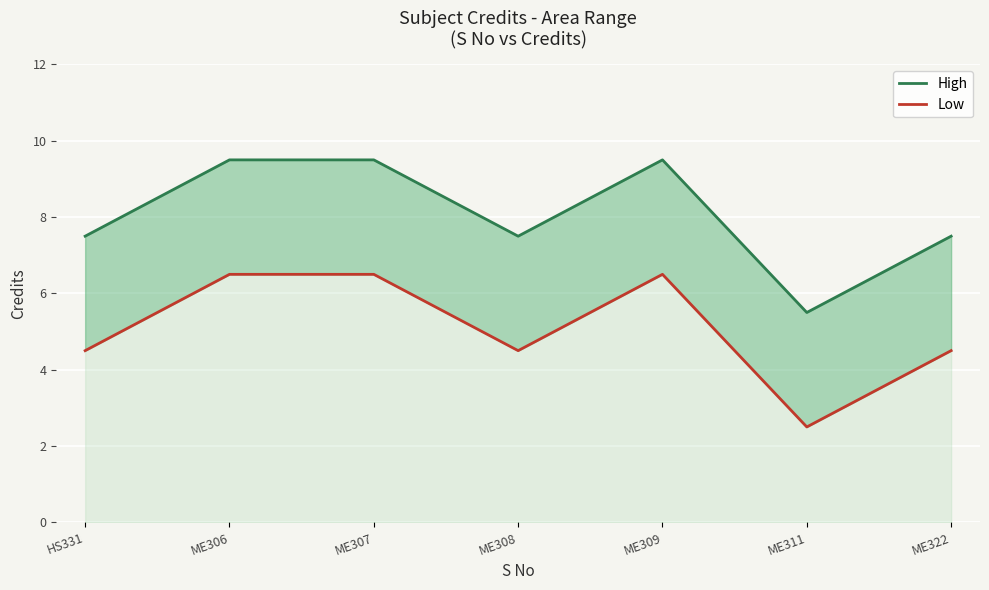

What is the value of the Low point at the 7th from the left?

4.5